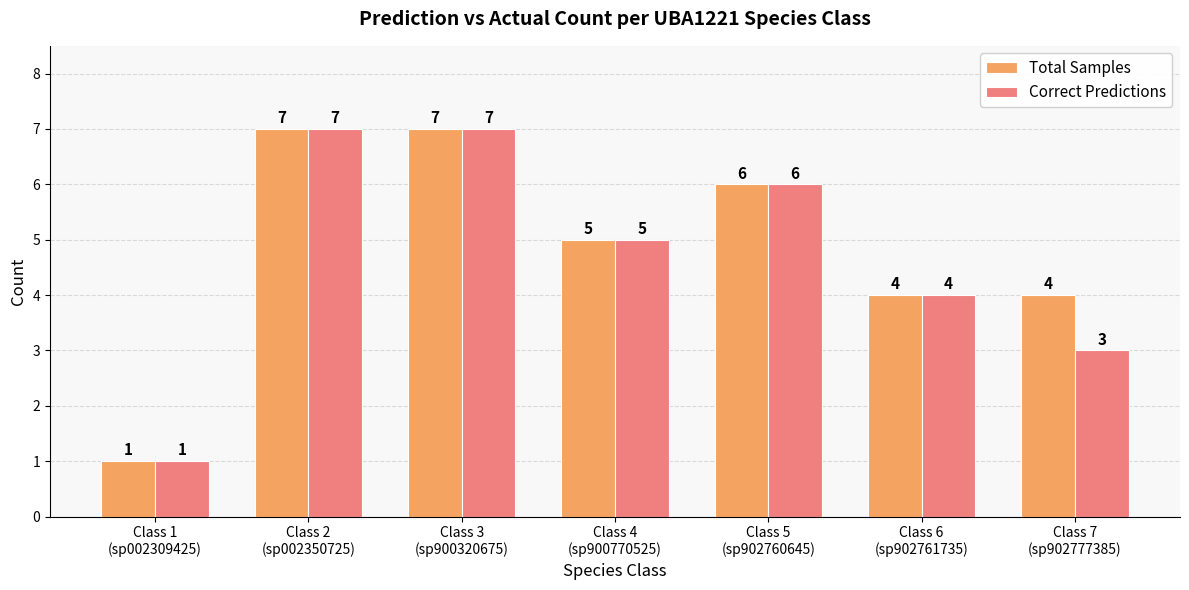

Are the bars horizontal?

No